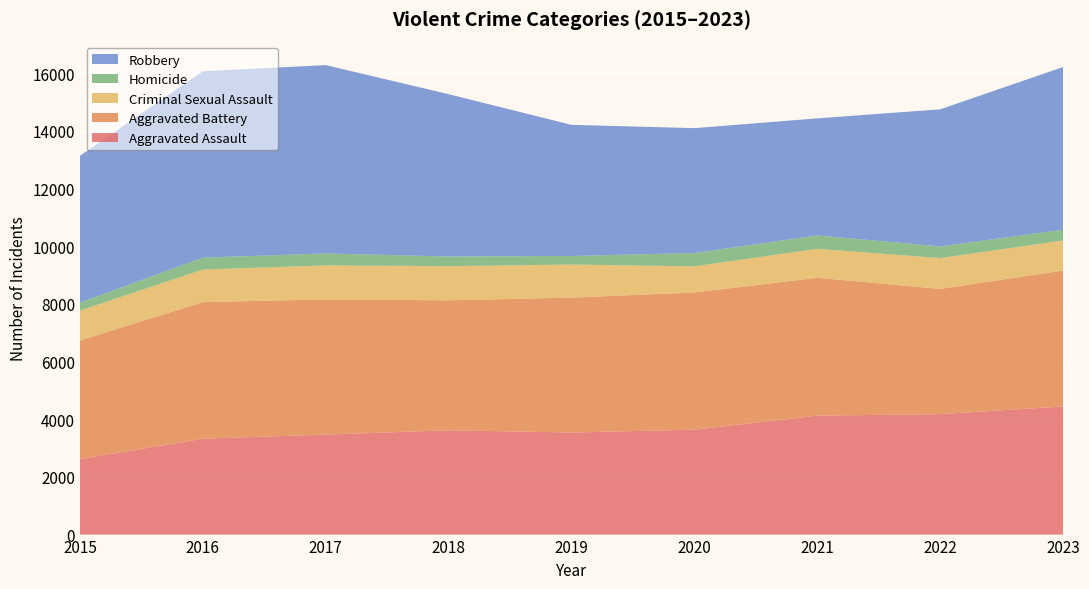

Reading left to right, extract all data points from this chart.

Aggravated Assault: 2619	3323	3468	3615	3539	3637	4124	4175	4444
Aggravated Battery: 4110	4736	4686	4506	4676	4756	4779	4341	4710
Criminal Sexual Assault: 1036	1128	1177	1184	1146	906	1004	1069	1041
Homicide: 278	413	415	335	297	463	465	405	374
Robbery: 5087	6461	6529	5628	4546	4328	4057	4752	5641